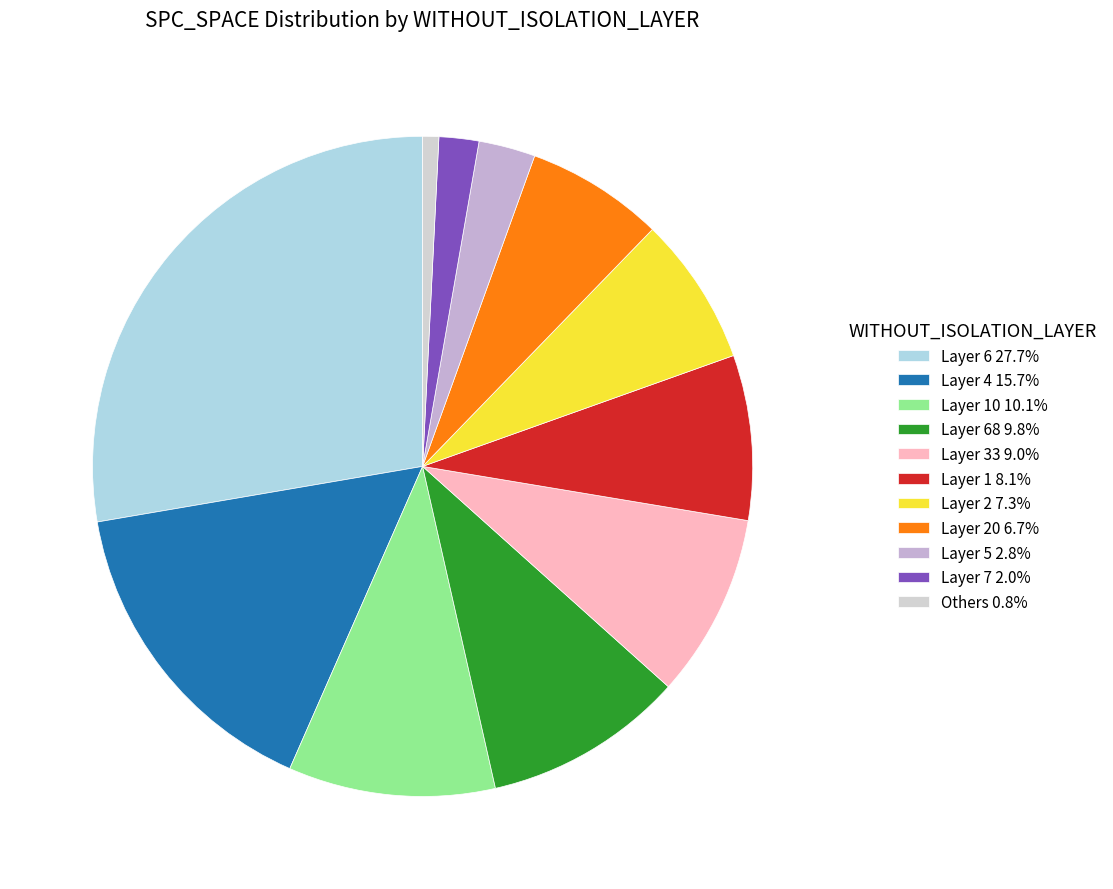

Count the number of slices in the pie.

11